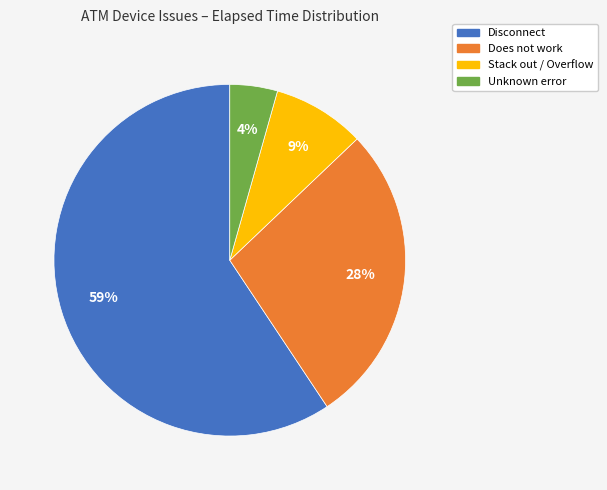

Does any single category account for the majority?

Yes